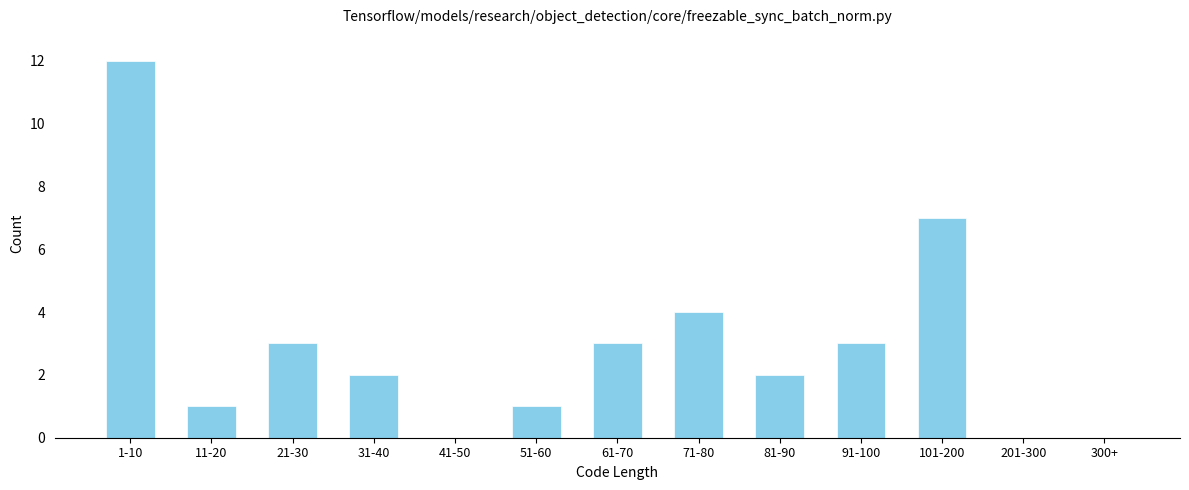

Reading left to right, transcribe all the data shown in this chart.

1-10=12	11-20=1	21-30=3	31-40=2	41-50=0	51-60=1	61-70=3	71-80=4	81-90=2	91-100=3	101-200=7	201-300=0	300+=0